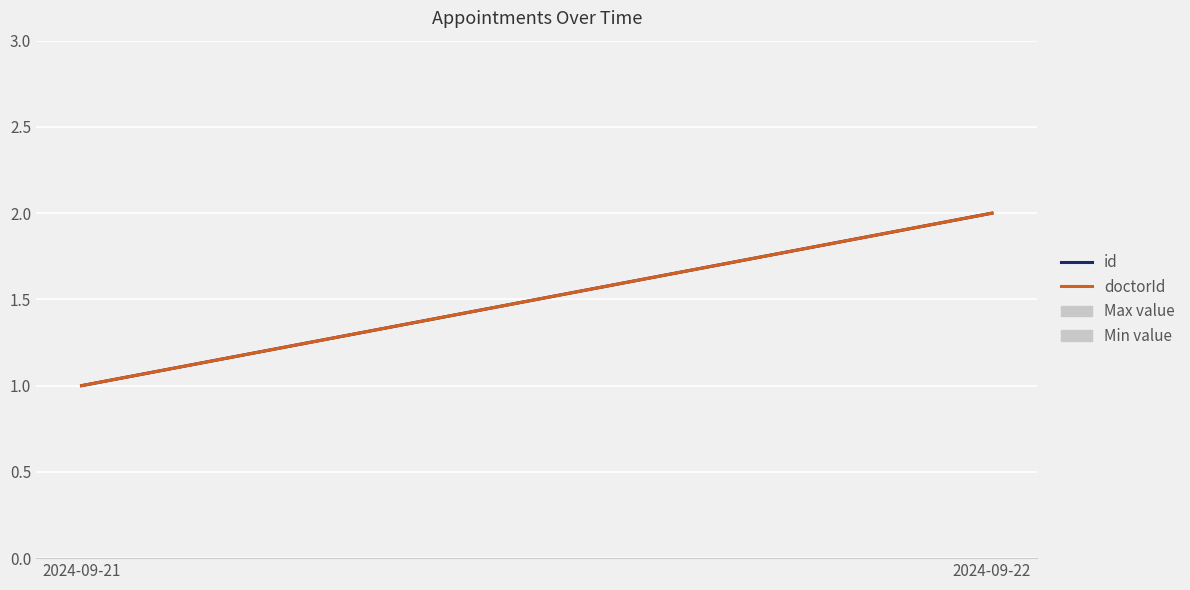

Rank the series by their maximum value, from lowest to highest.

id, doctorId